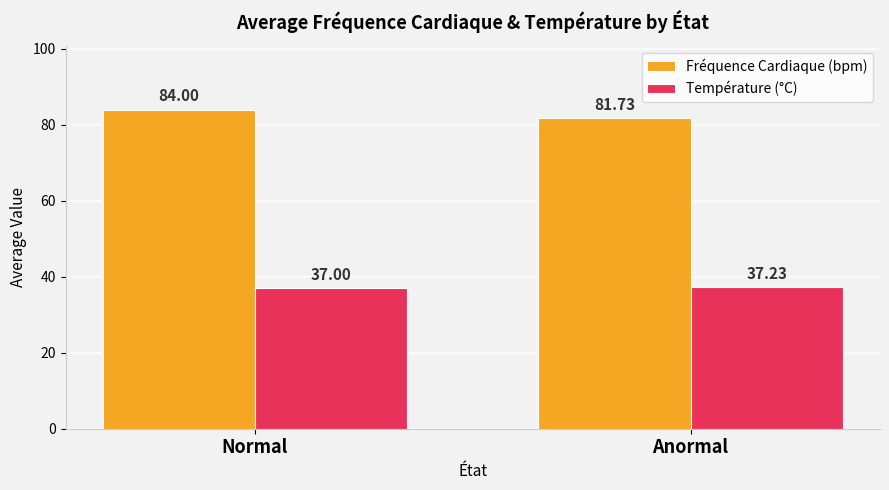

Which category has the lowest value in the Fréquence Cardiaque (bpm) series?

Anormal